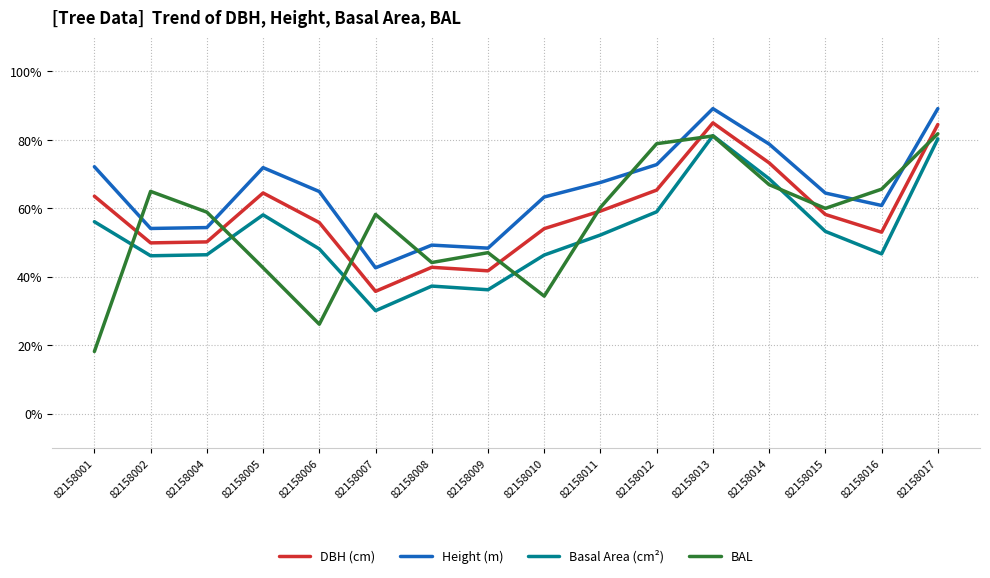

Count the number of categories in the chart.

16